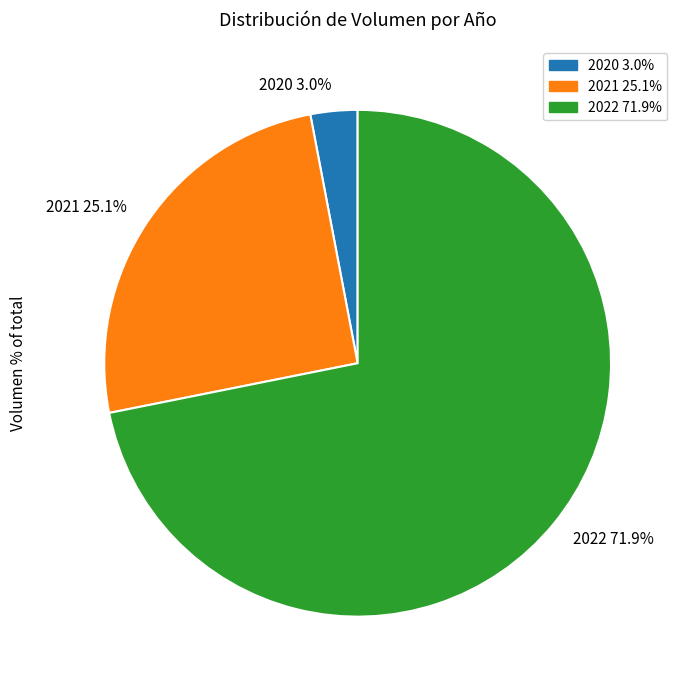

To the nearest percent, what is the average slice percentage?

33%